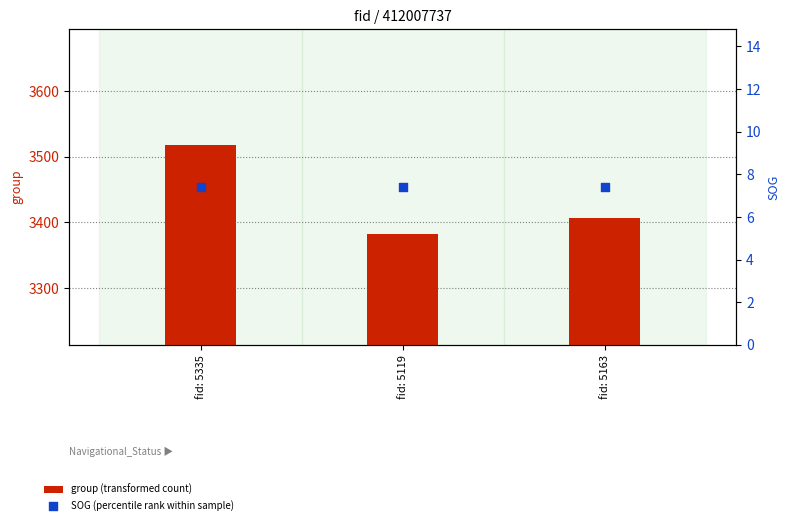

What is the total value across all series at fid: 5119?

3390.4